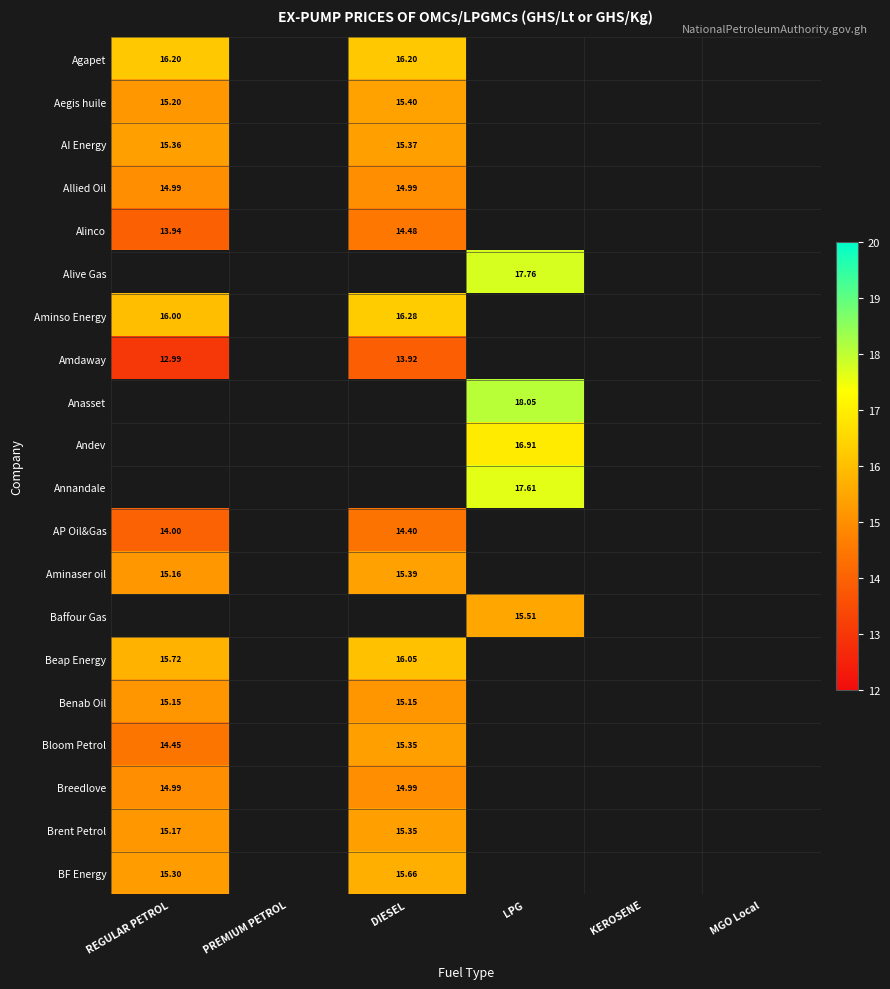

Which series has the widest spread of values?

Amdaway